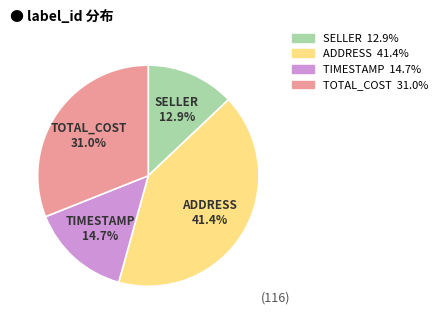

Is there a majority slice in this chart?

No